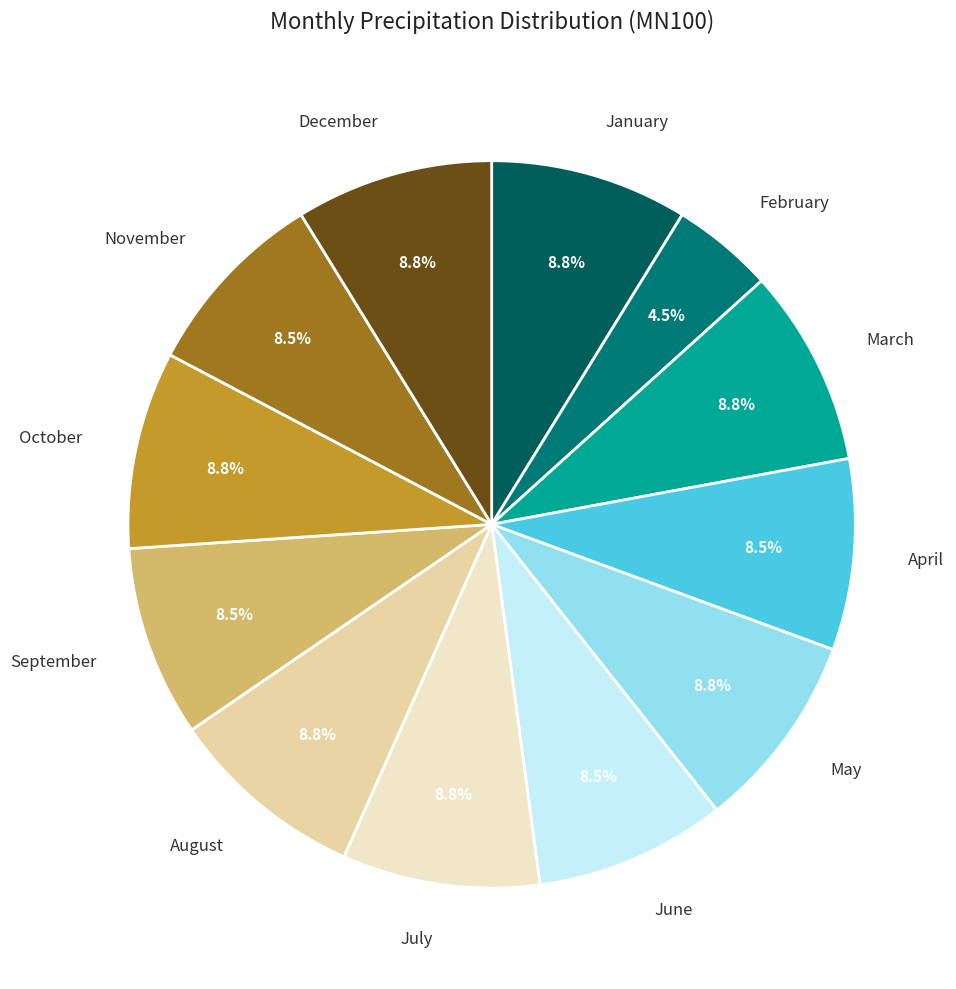

Rank the categories by value from lowest to highest.

2, 4, 6, 9, 11, 1, 3, 5, 7, 8, 10, 12